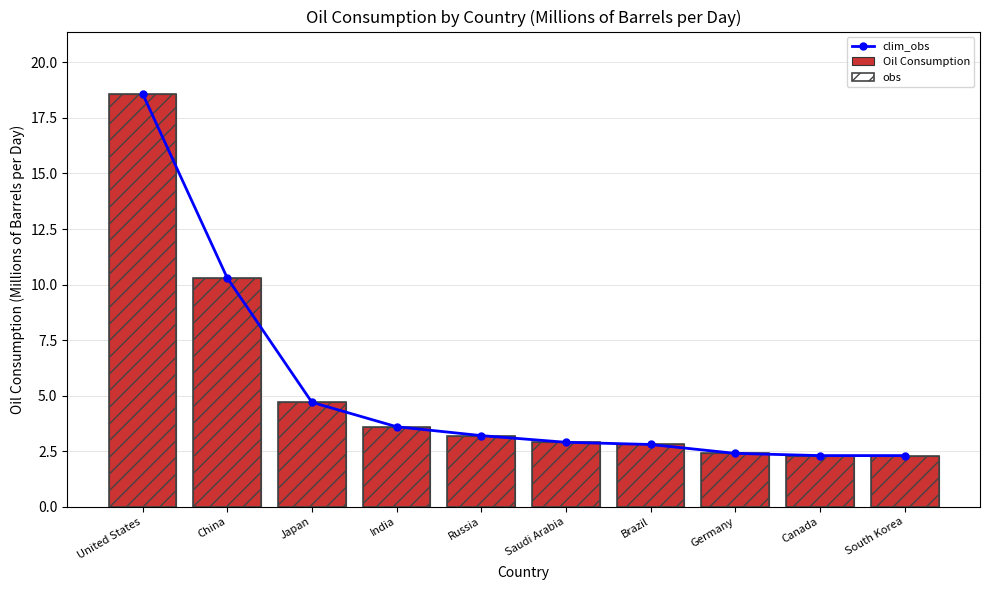

What is the label of the 9th bar from the right?

China